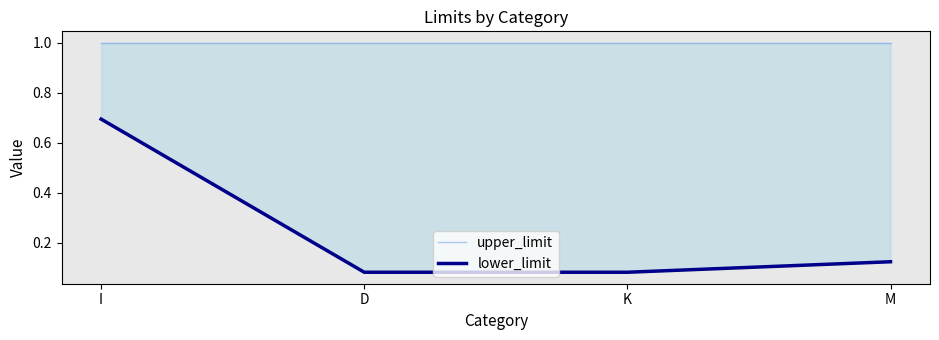

What is the total value across all series at I?

1.7